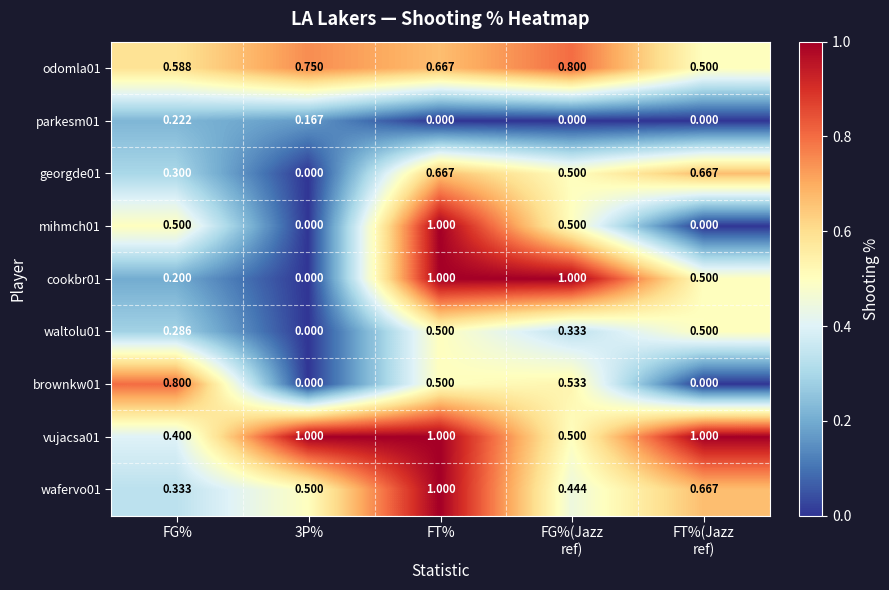

Which category has the highest value in the parkesm01 series?

FG%